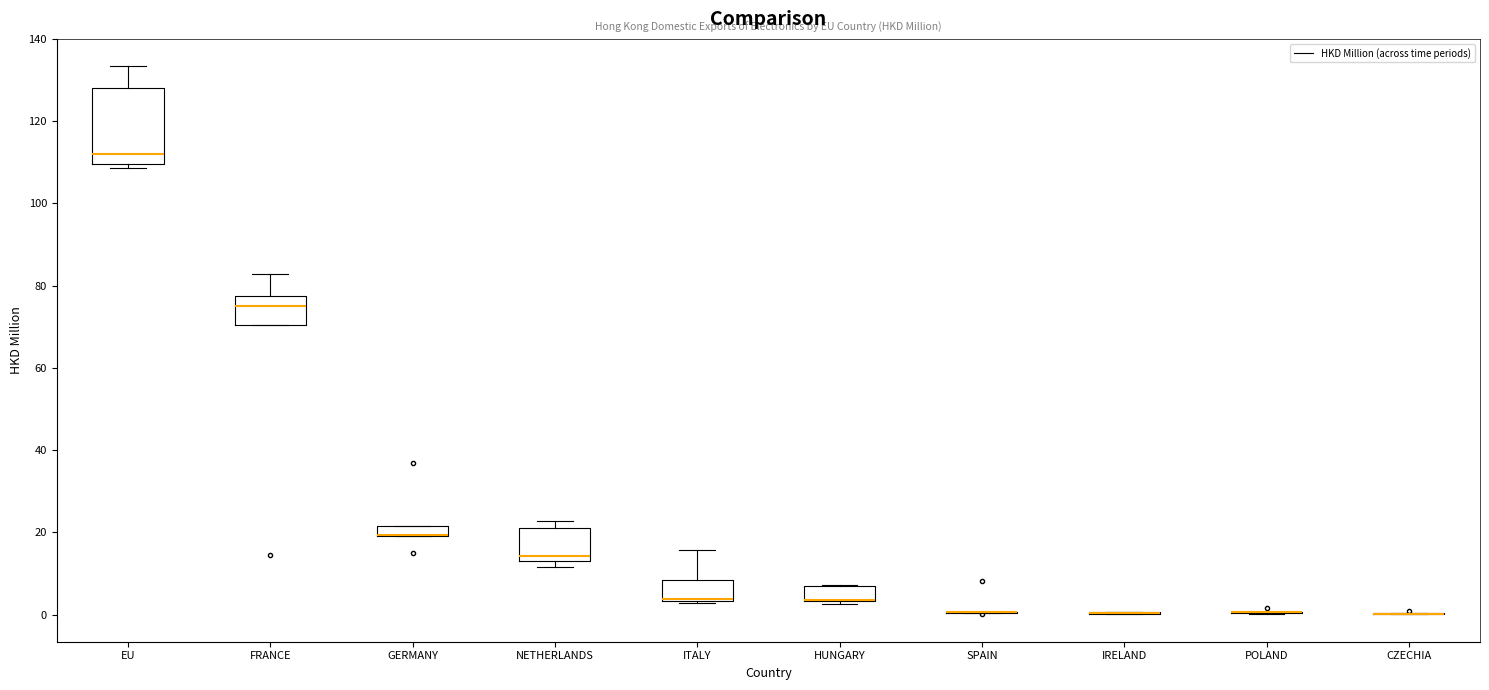

Which box is the tallest, from its lower edge to its upper edge?

EU